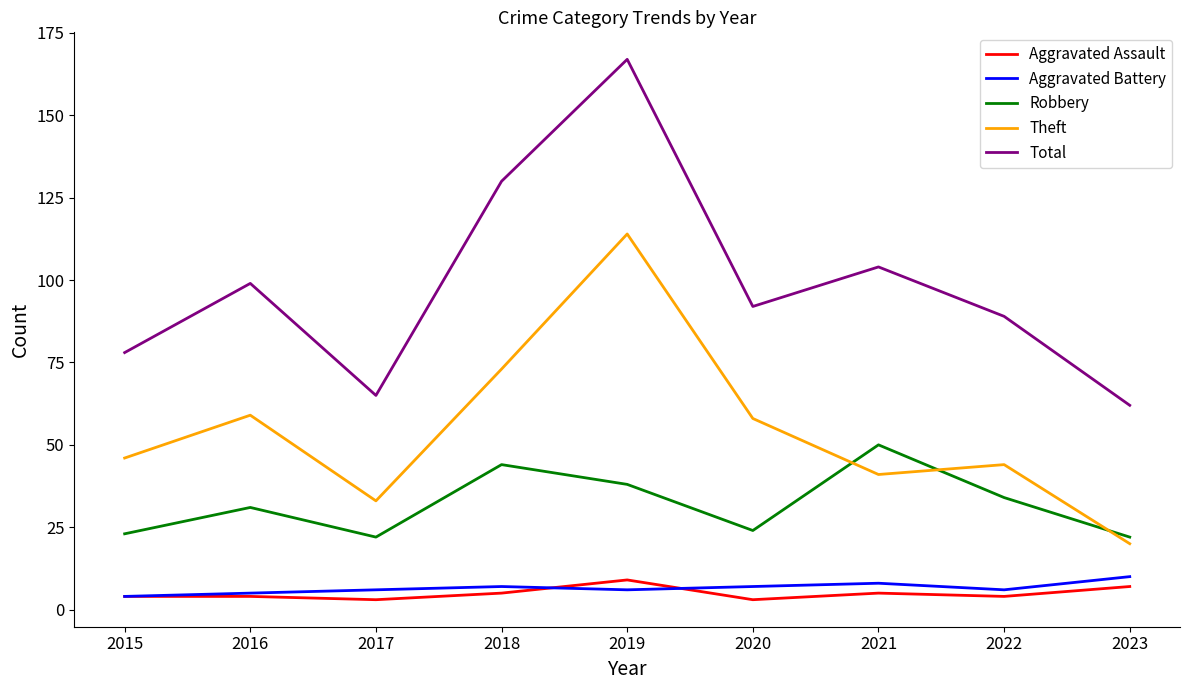

How many interior local valleys does the Total series have?

2